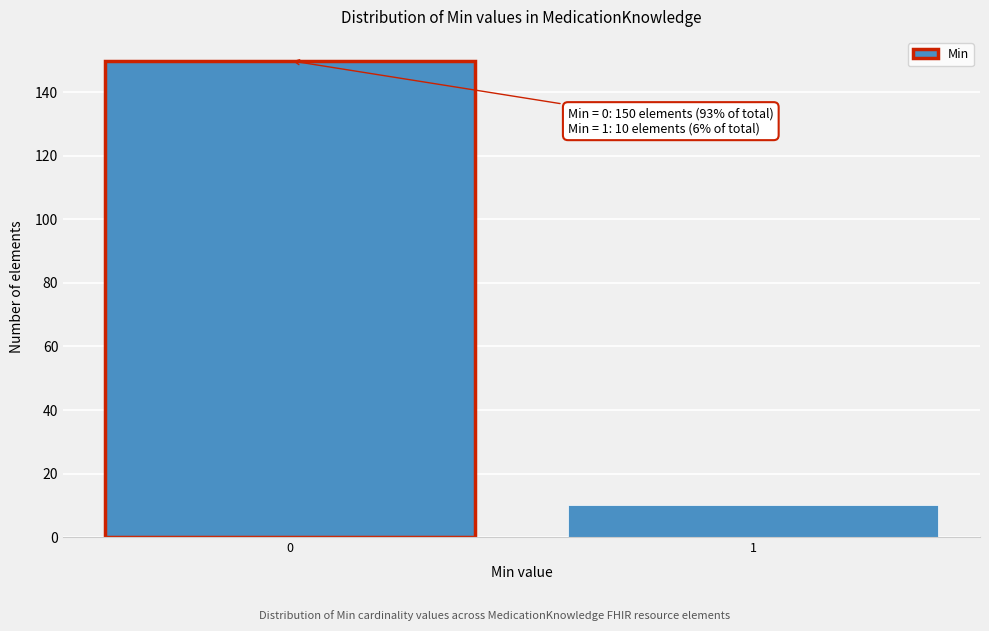

Reading right to left, what are all the values shown in this chart?

1=10	0=150